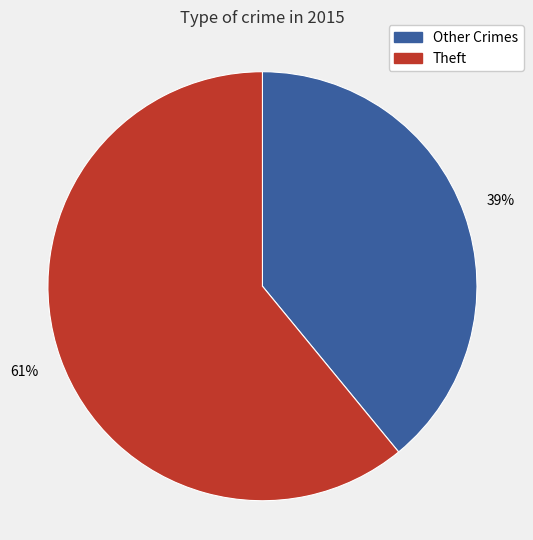

To the nearest percent, what is the average slice percentage?

50%